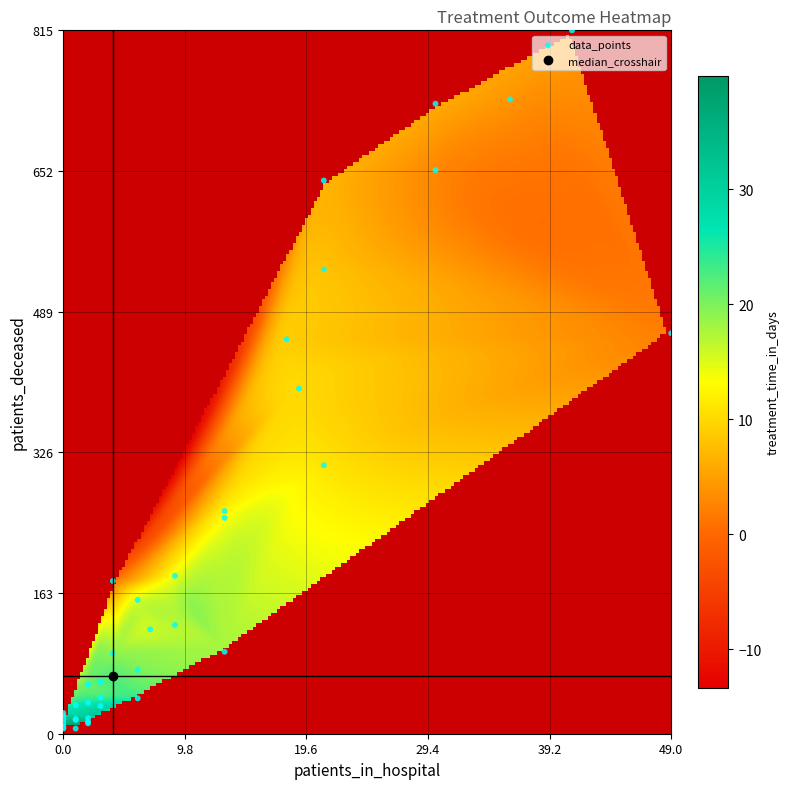

What Y value in the scatter plot is closest to 410?

400